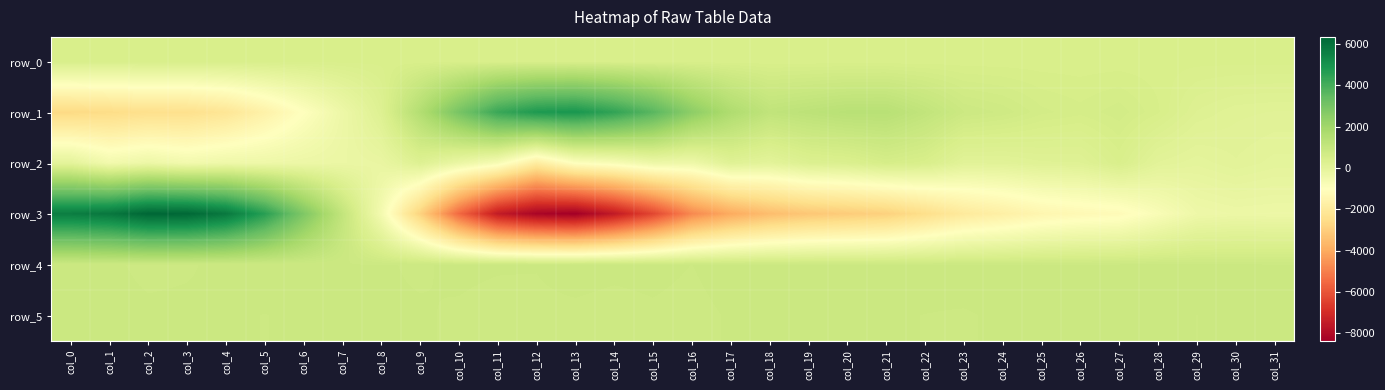

Is the value of row_4 at col_9 greater than the value of row_5 at col_17?

No